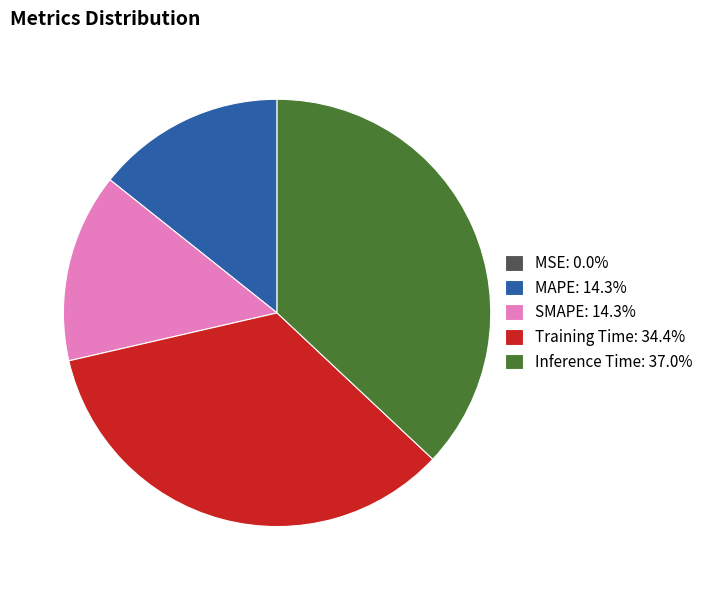

Combined, do Training Time: 34.4% and Inference Time: 37.0% account for over 50%?

Yes